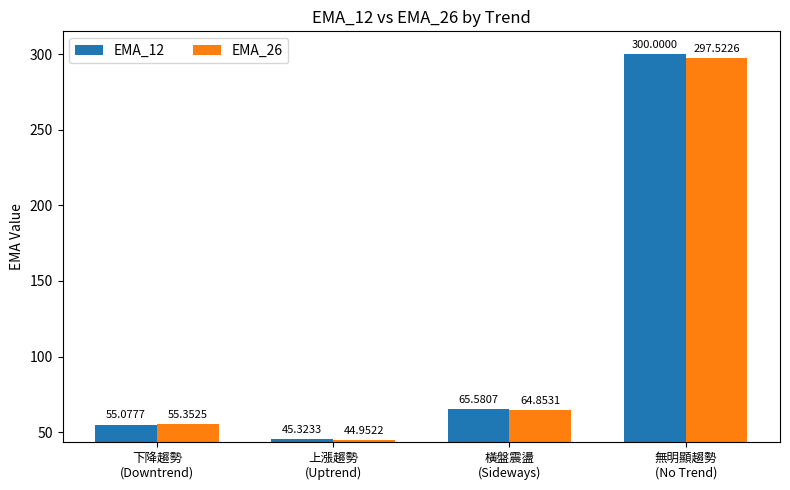

List the labels in order of EMA_26 value, smallest first.

上漲趨勢
(Uptrend), 下降趨勢
(Downtrend), 橫盤震盪
(Sideways), 無明顯趨勢
(No Trend)